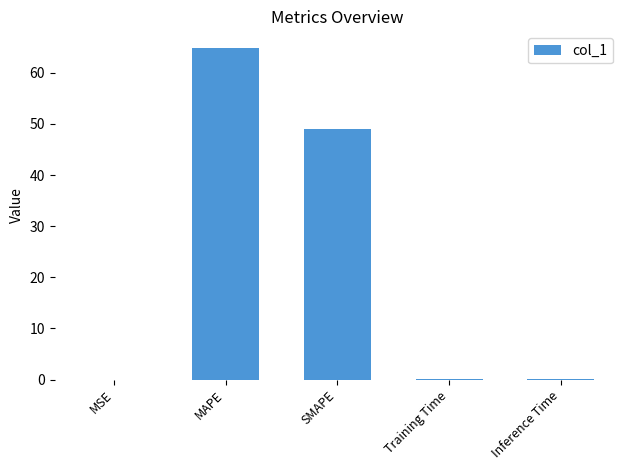

Which label corresponds to the largest value in the chart?

MAPE